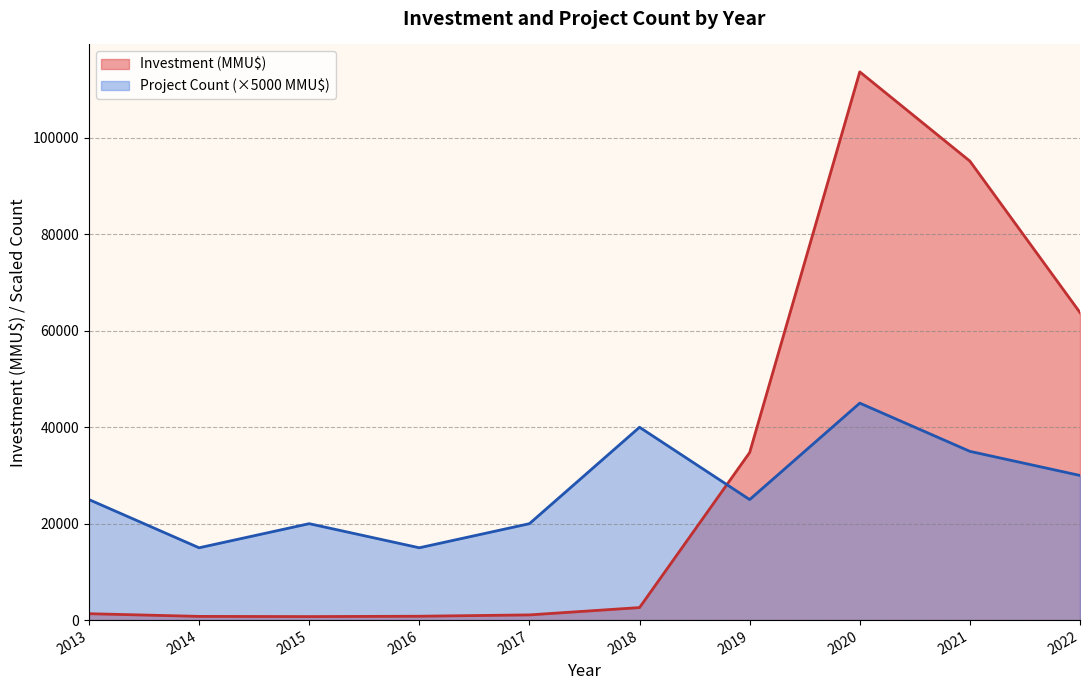

Count the number of categories in the chart.

10